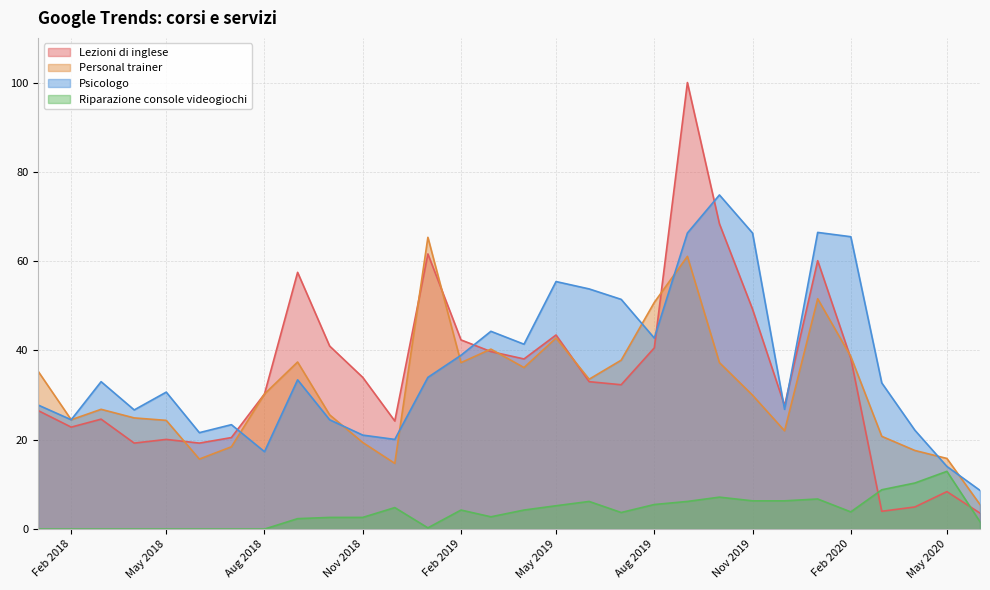

How many interior local valleys does the Psicologo series have?

8